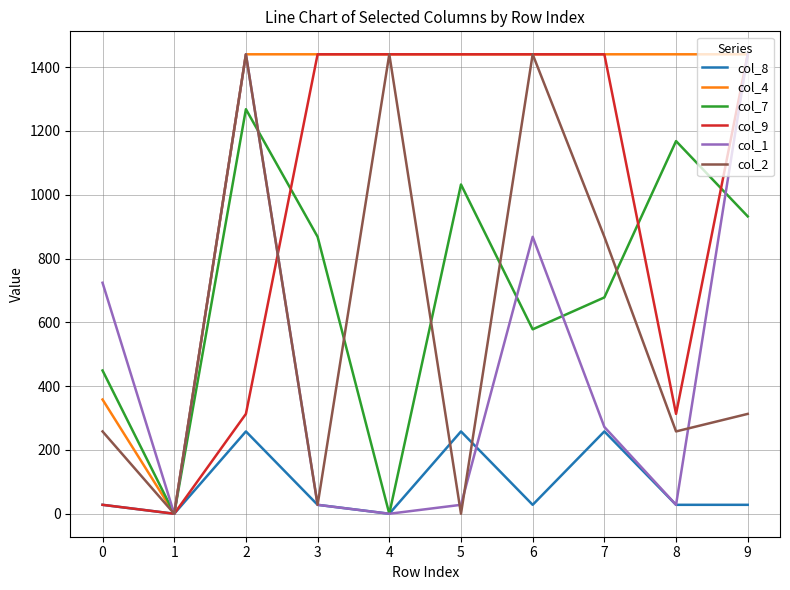

What is the greatest value displayed?

1440